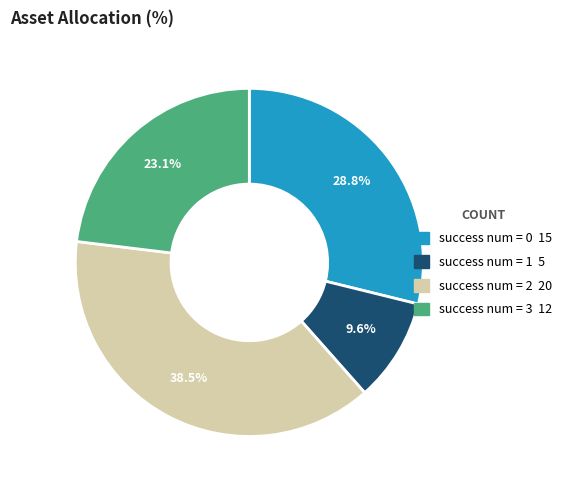

To the nearest percent, what is the difference between the largest and smallest slice percentages?

29%